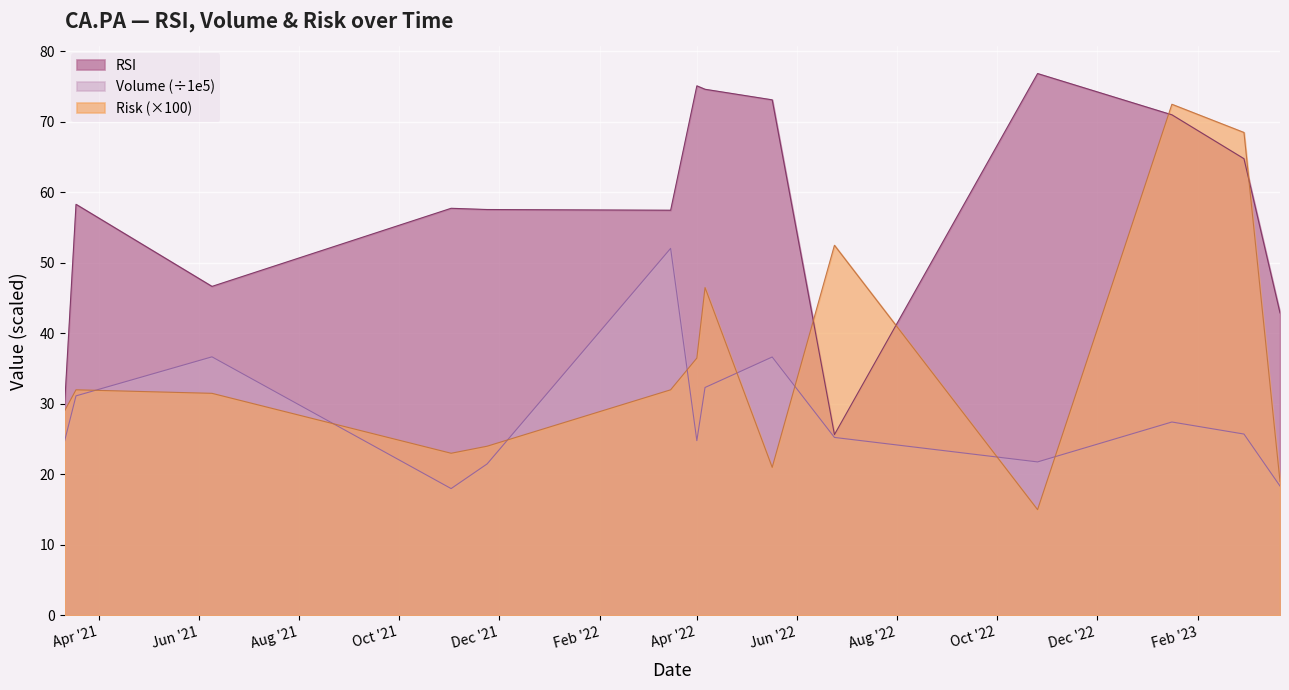

Count the number of categories in the chart.

14